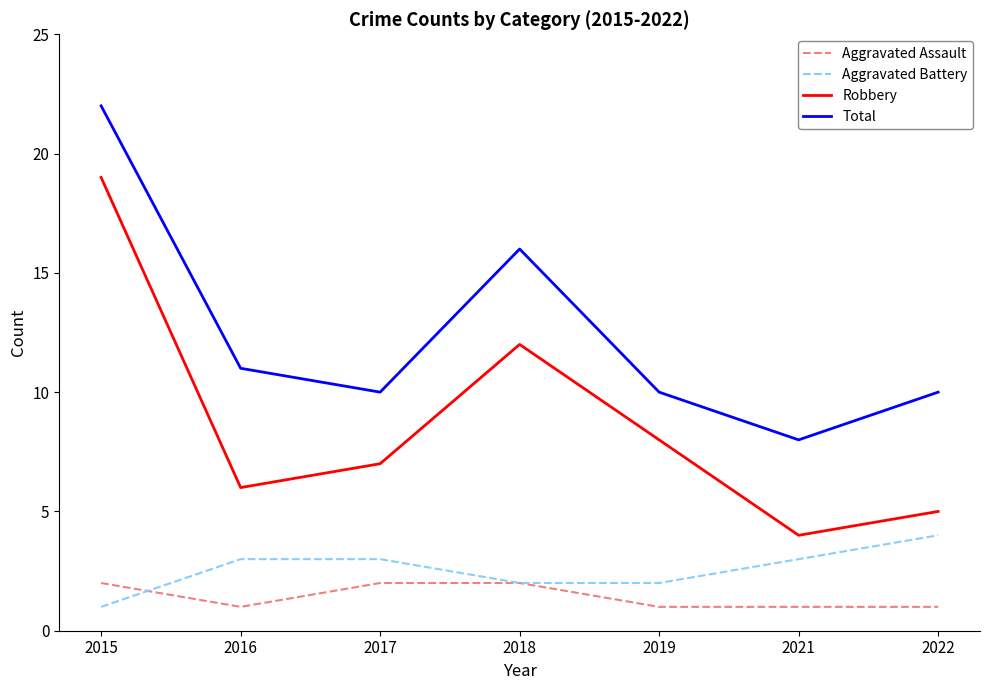

At which category is the sum across all series the highest?

2015